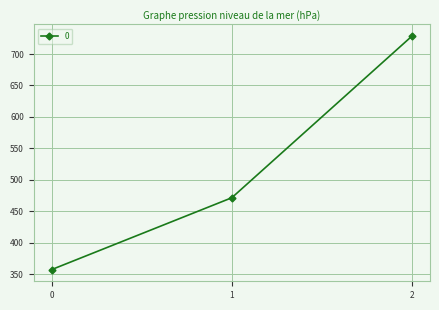

How many data points are less than 471?

1